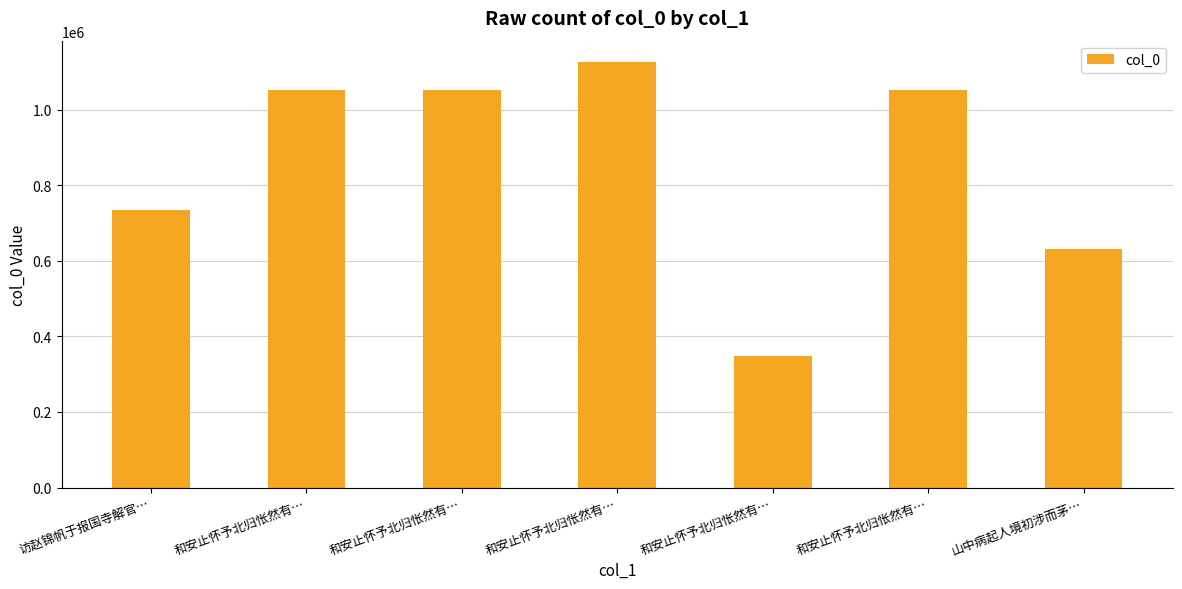

What is the sum of the values at 和安止怀予北归怅然有… and 访赵锦帆于报国寺解官…?

1858841